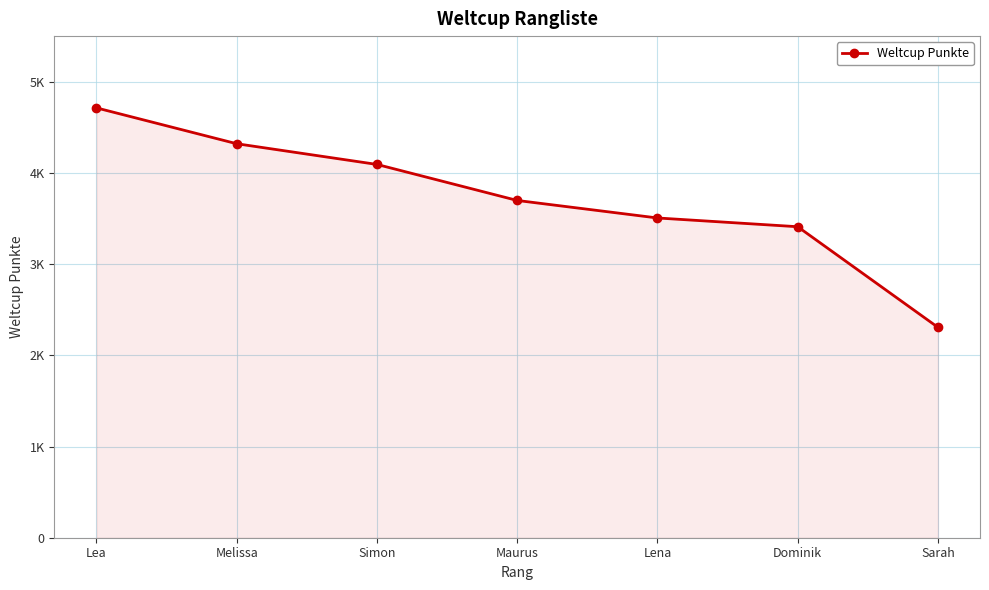

Rank the categories by value from lowest to highest.

Sarah, Dominik, Lena, Maurus, Simon, Melissa, Lea